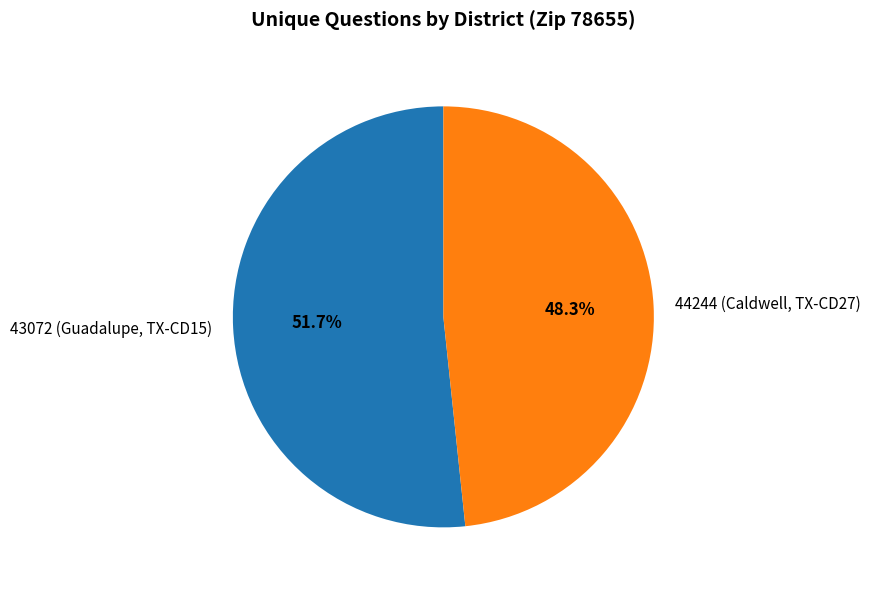

What is the smallest slice in the pie chart?

44244 (Caldwell, TX-CD27)